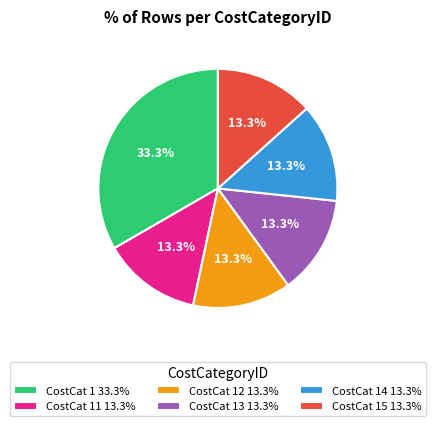

Approximately how many times larger is the value at CostCat 13 13.3% compared to CostCat 12 13.3%?

1.0